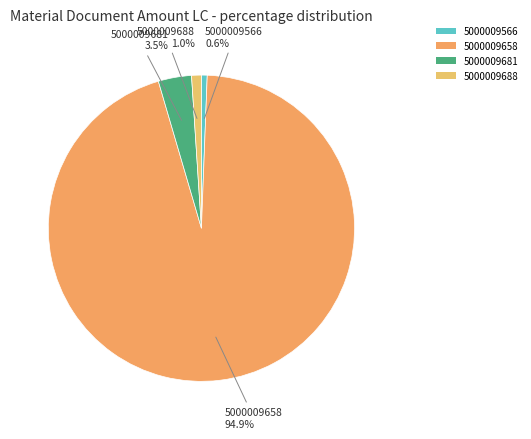

Between 5000009688 and 5000009658, which is larger?

5000009658